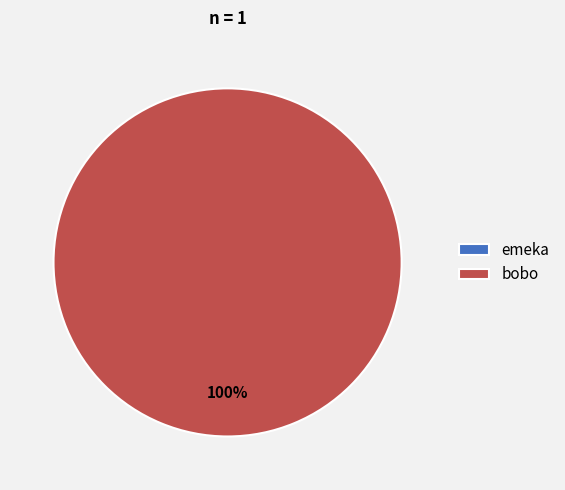

What percentage do emeka and bobo together represent?

100.0%